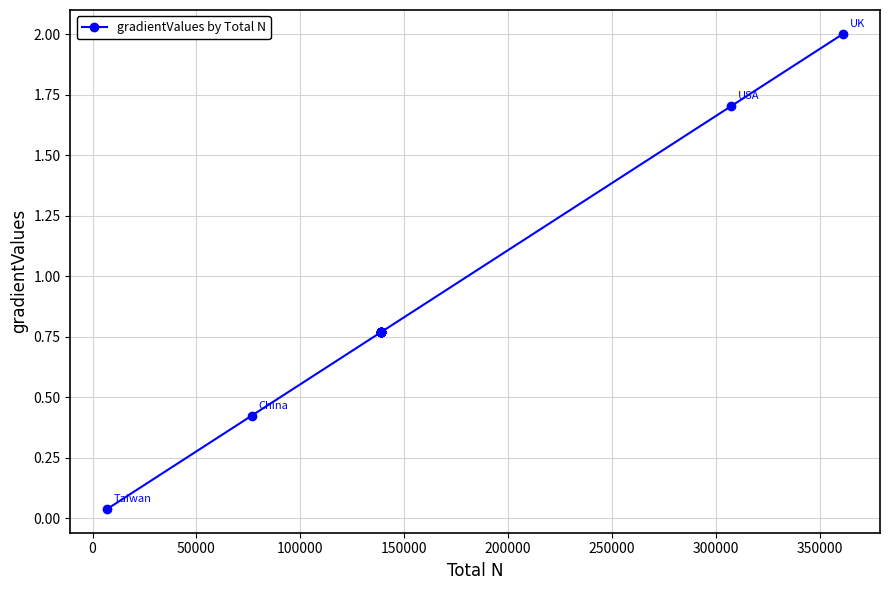

What is the average value?

0.8